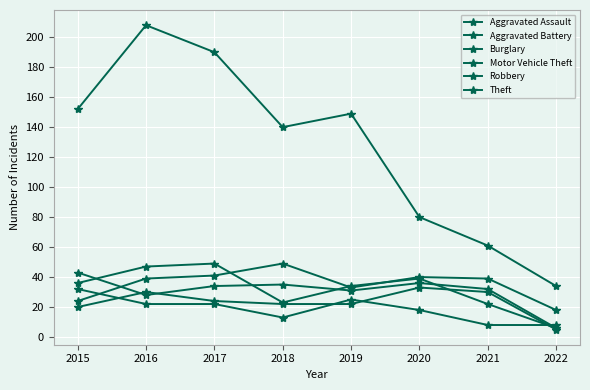

How many lines are shown in the chart?

6